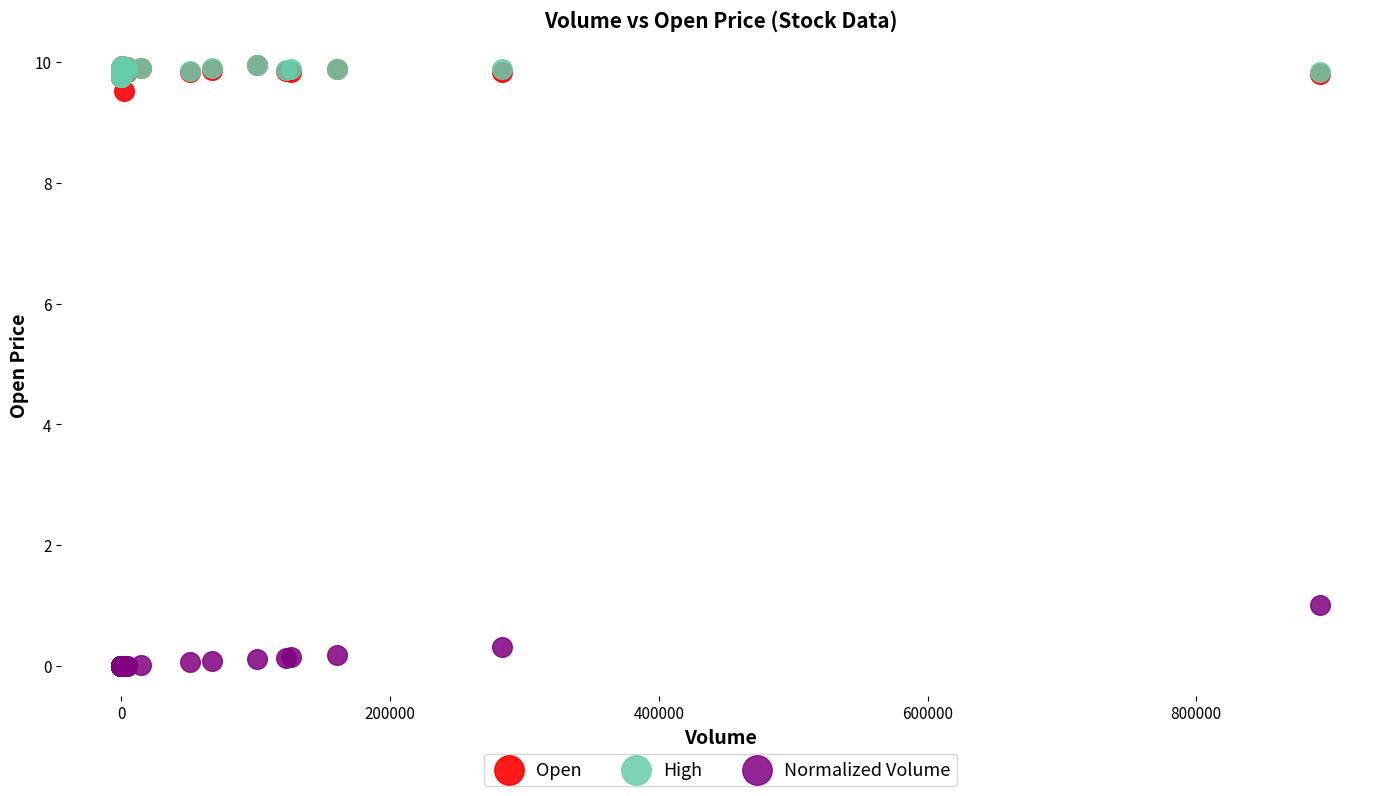

Which series reaches the minimum Y coordinate?

Normalized Volume